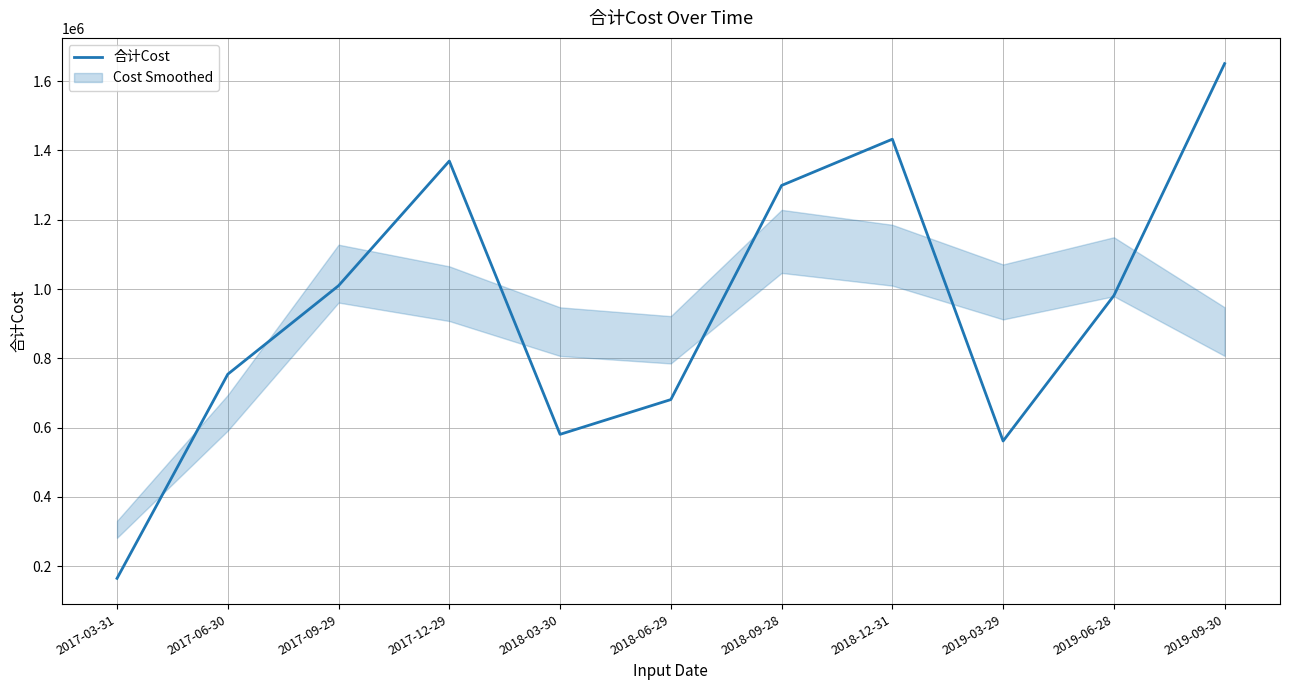

The value of 合计Cost at 2019-09-30 is 503984.3. True or false?

False